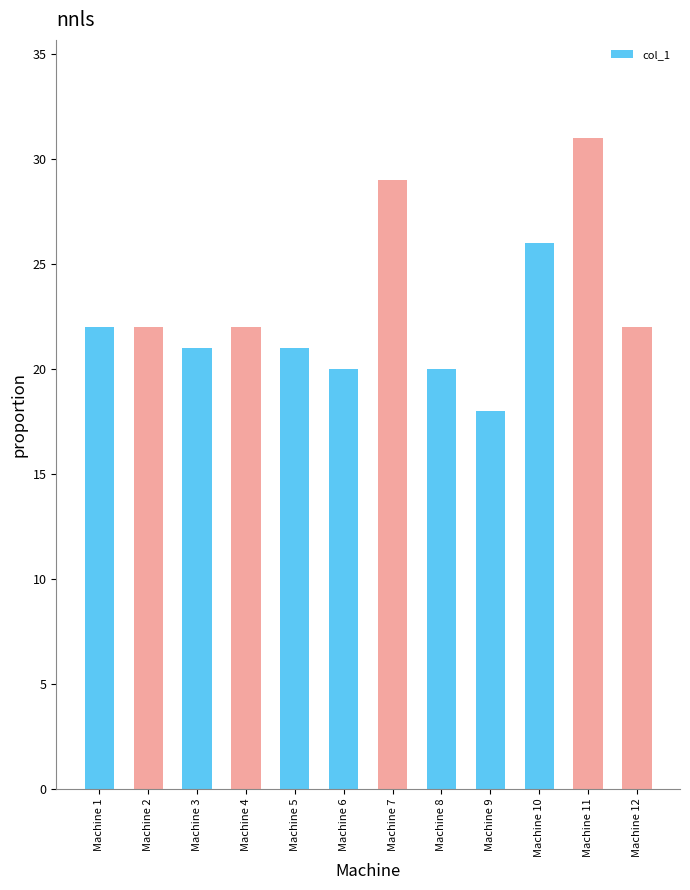

What is the change in value from Machine 10 to Machine 11?

+5